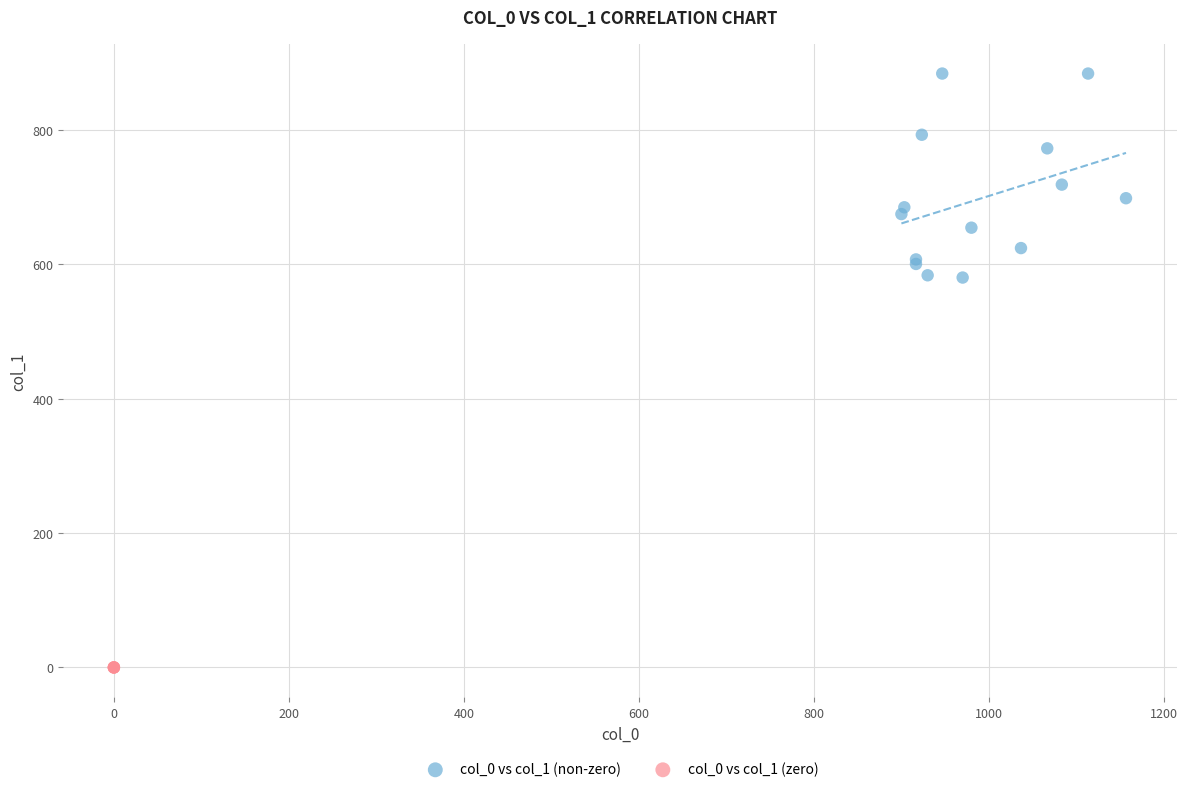

Which series reaches the maximum Y coordinate?

col_0 vs col_1 (non-zero)